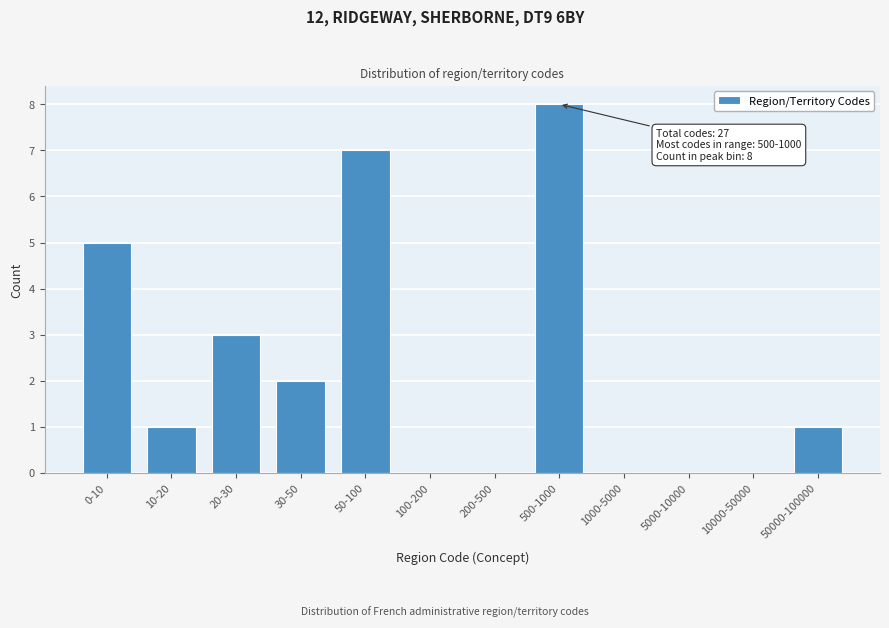

Reading left to right, list all the values displayed in this chart.

0-10=5	10-20=1	20-30=3	30-50=2	50-100=7	100-200=0	200-500=0	500-1000=8	1000-5000=0	5000-10000=0	10000-50000=0	50000-100000=1